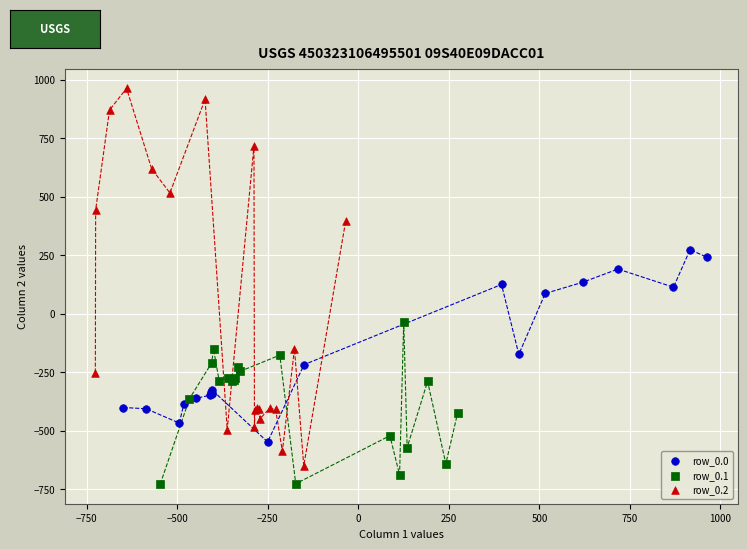

Which series has the largest Y range (max minus min)?

row_0.2